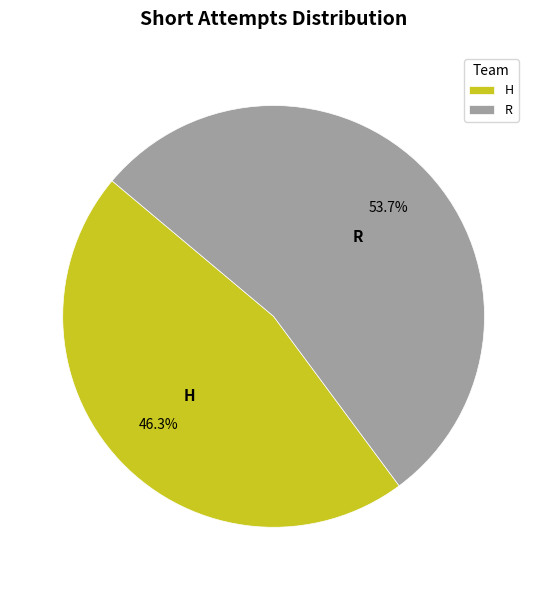

Approximately how many times larger is the value at H compared to R?

0.9